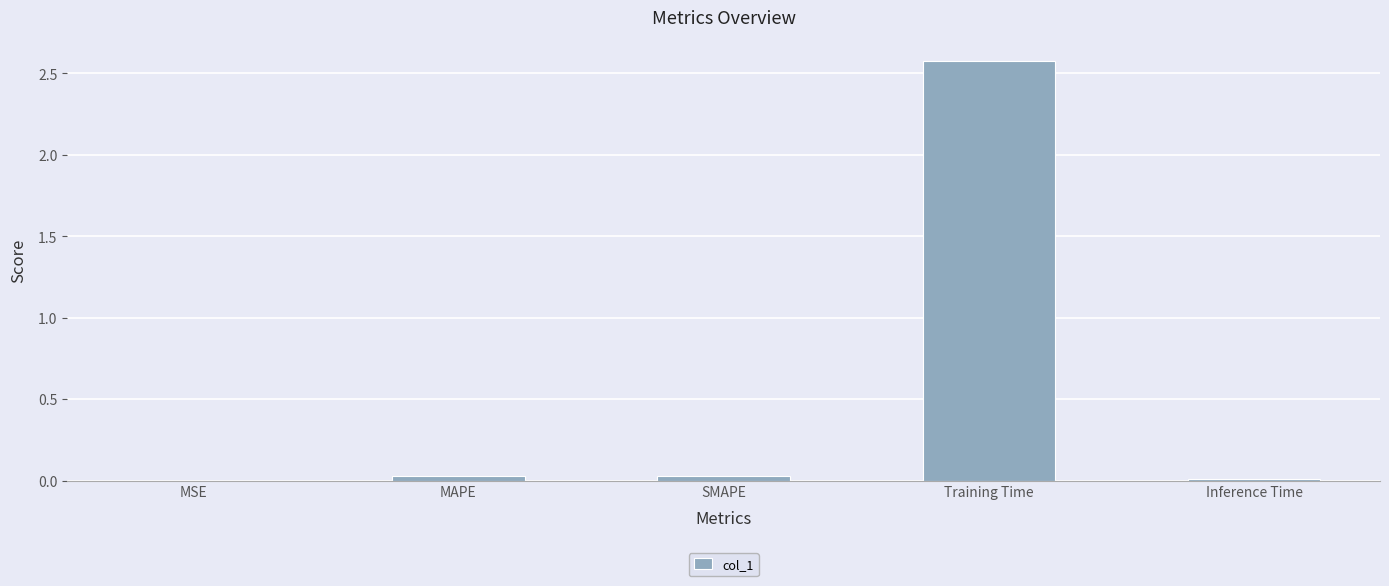

Which category has the highest value across all series?

Training Time